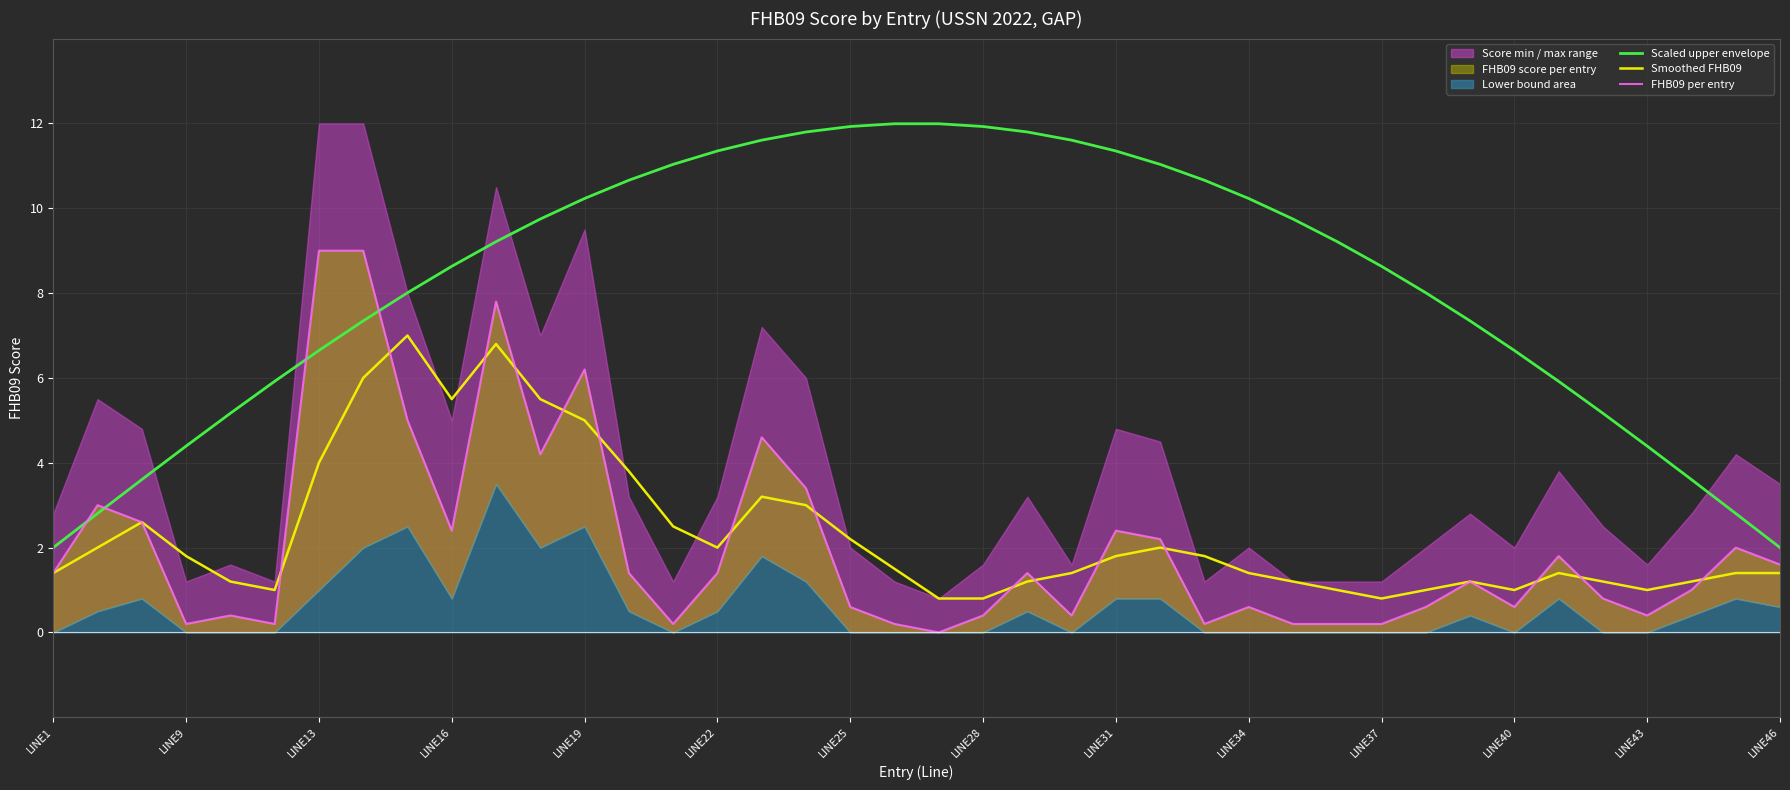

At which label does FHB09 per entry reach its minimum?

20